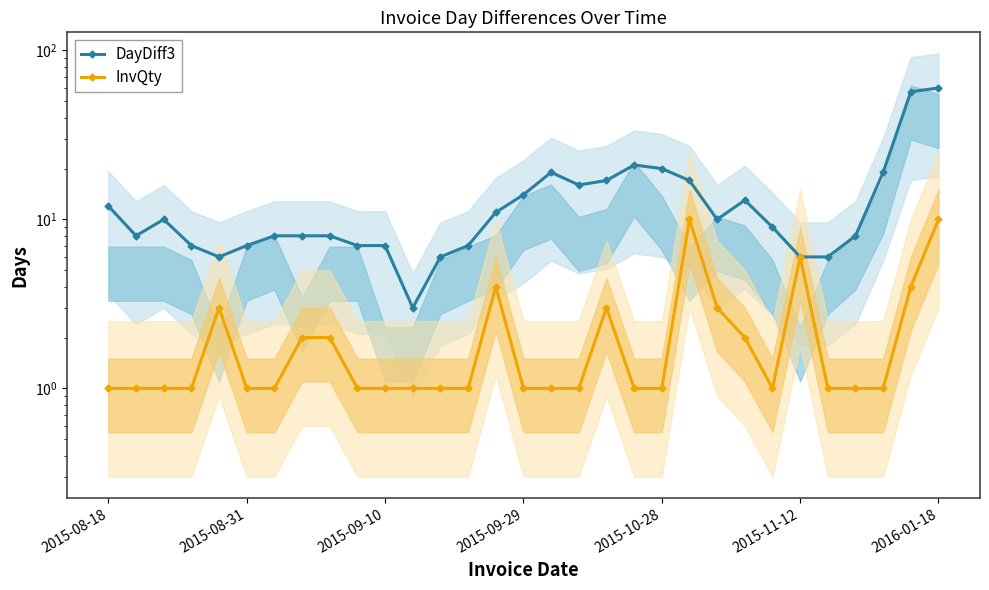

Which series has the largest total across all categories?

DayDiff3